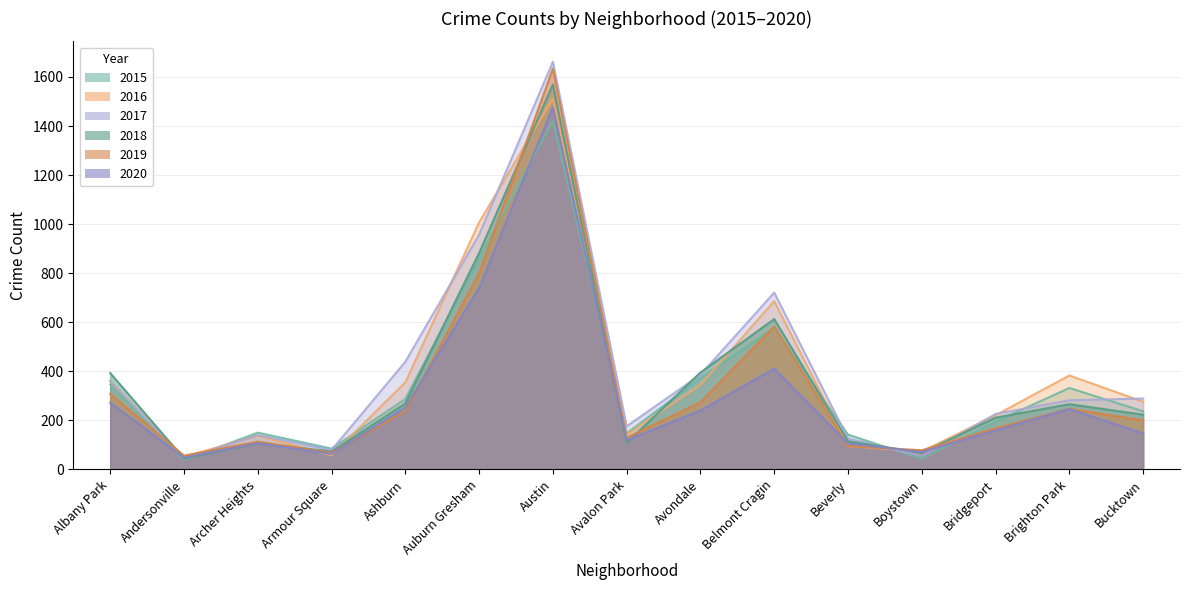

At which category does the chart reach its peak across all series?

Austin